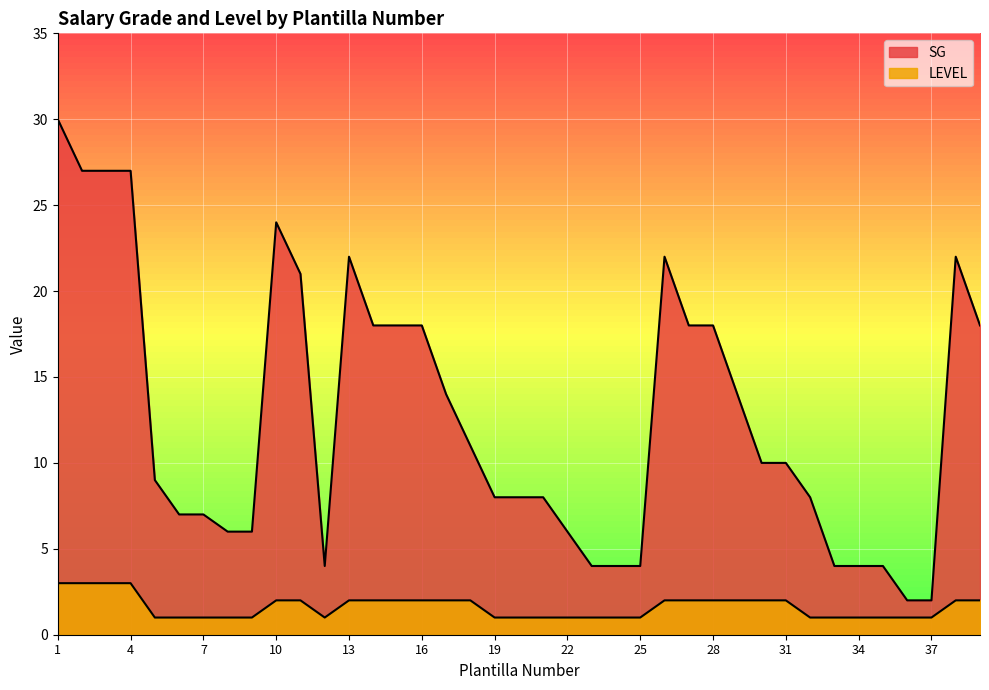

What is the value of the LEVEL point at the 6th from the left?

1